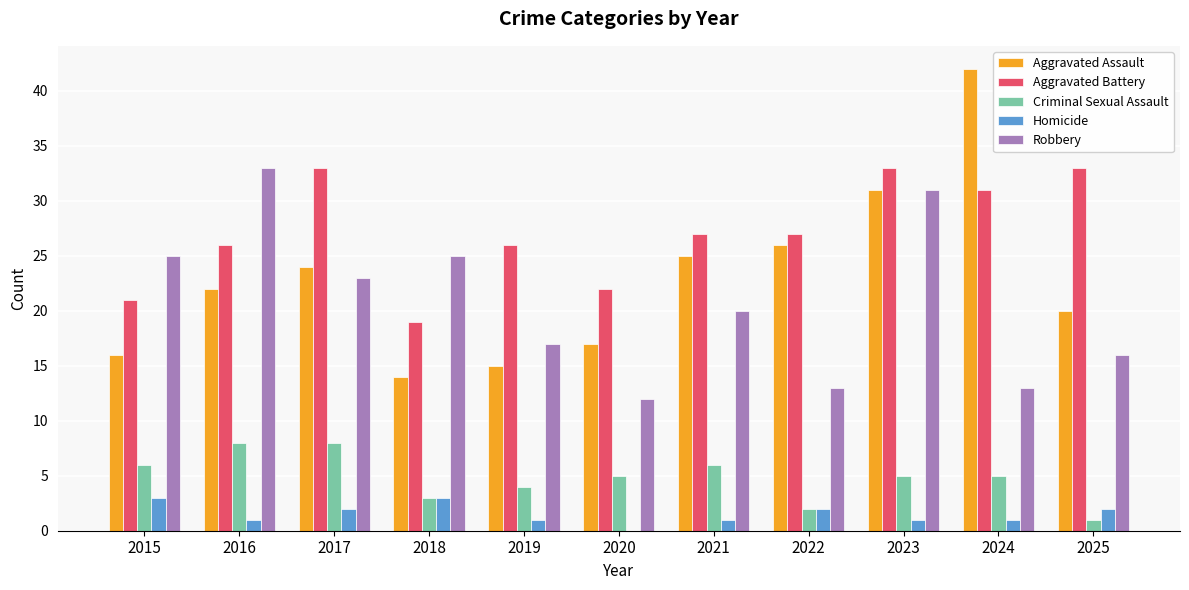

What are all the series names shown in the legend?

Aggravated Assault, Aggravated Battery, Criminal Sexual Assault, Homicide, Robbery